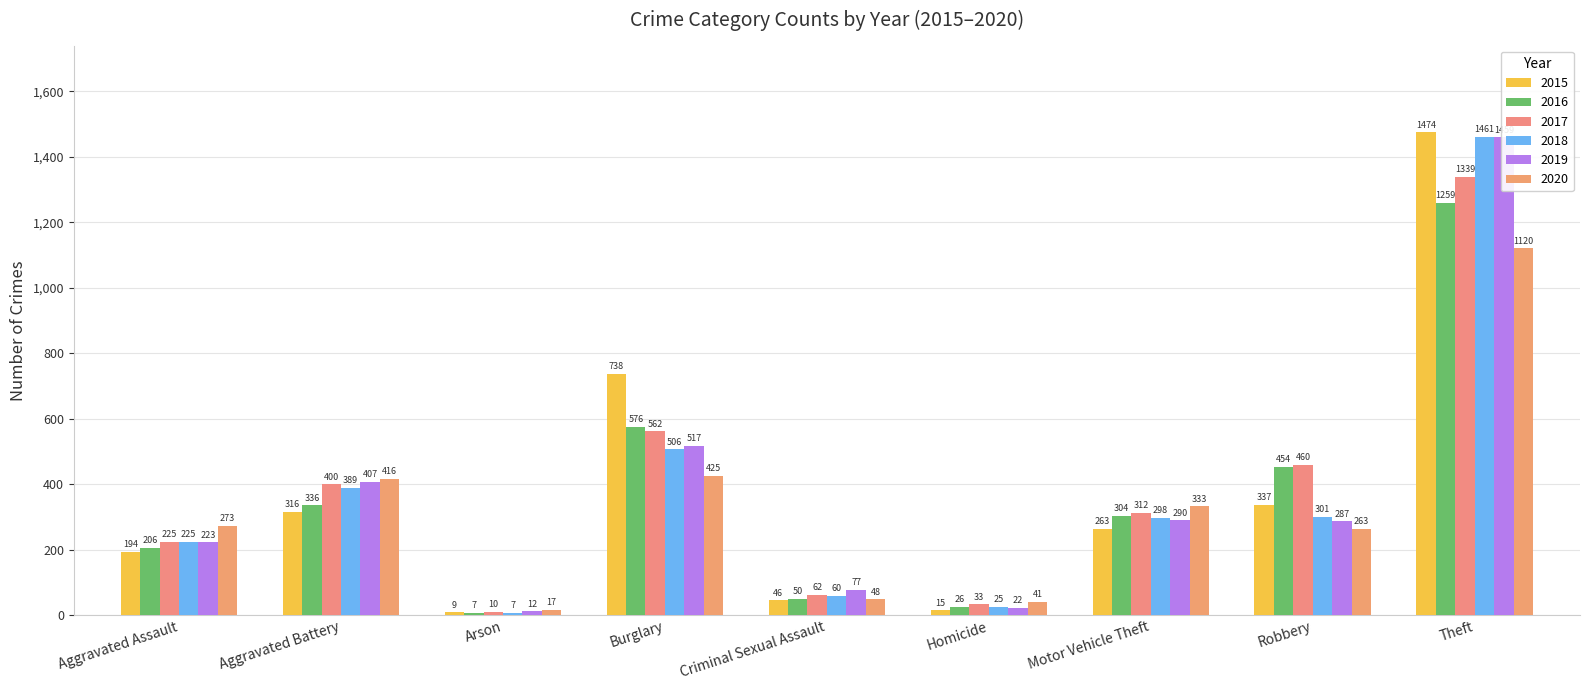

At which category is the sum across all series the highest?

Theft